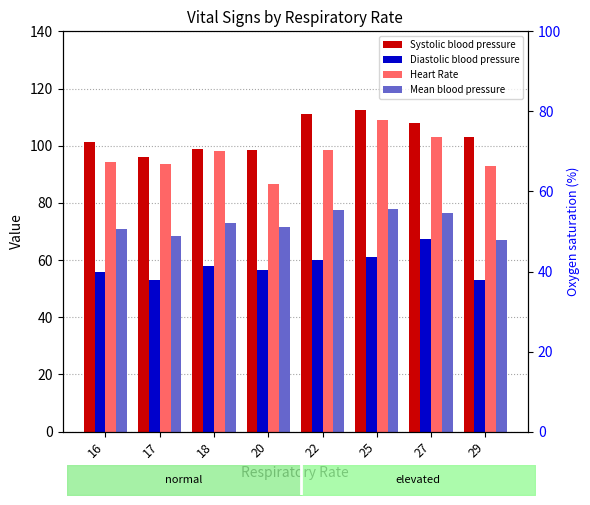

What is the difference between the second highest and second lowest values in the Mean blood pressure series?

9.2